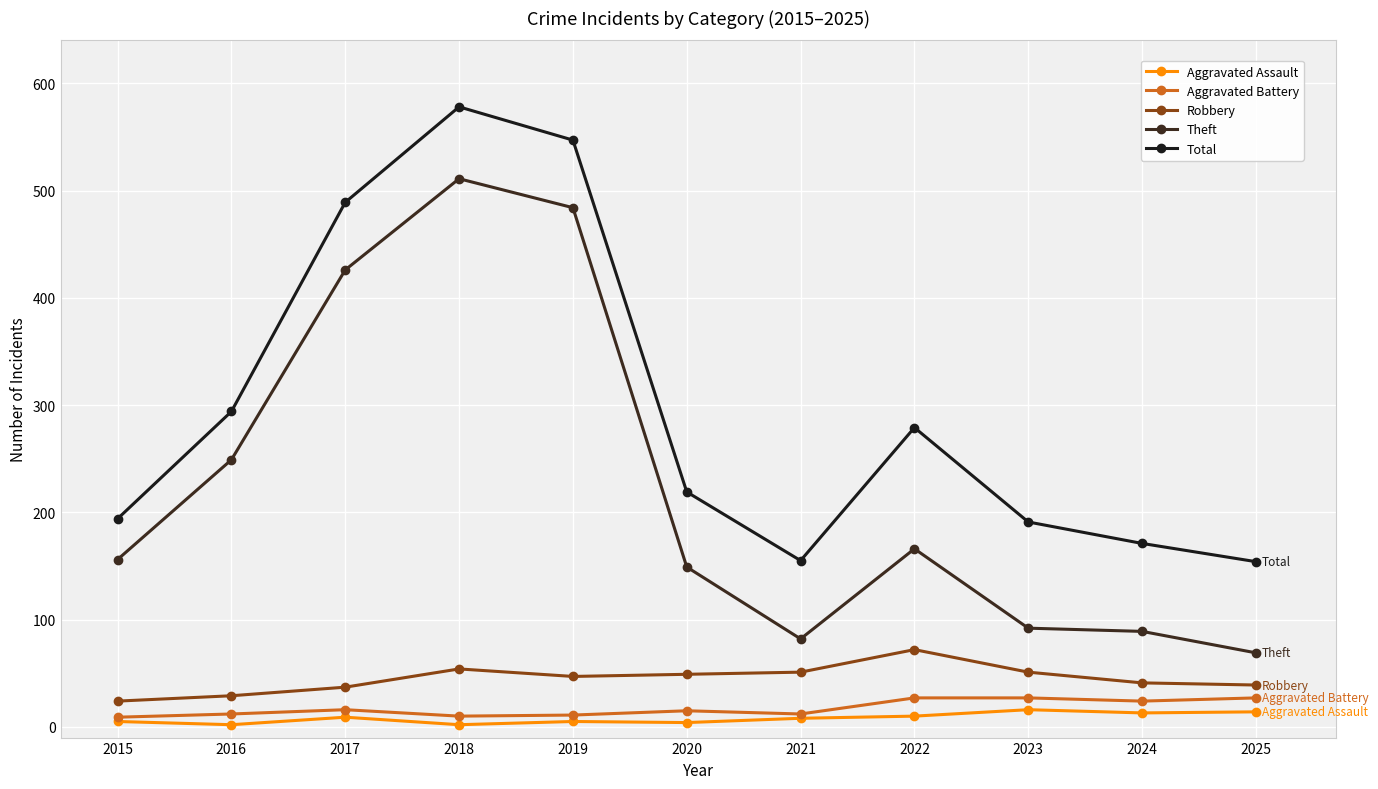

Where is Theft nearest to the value 290?

2016